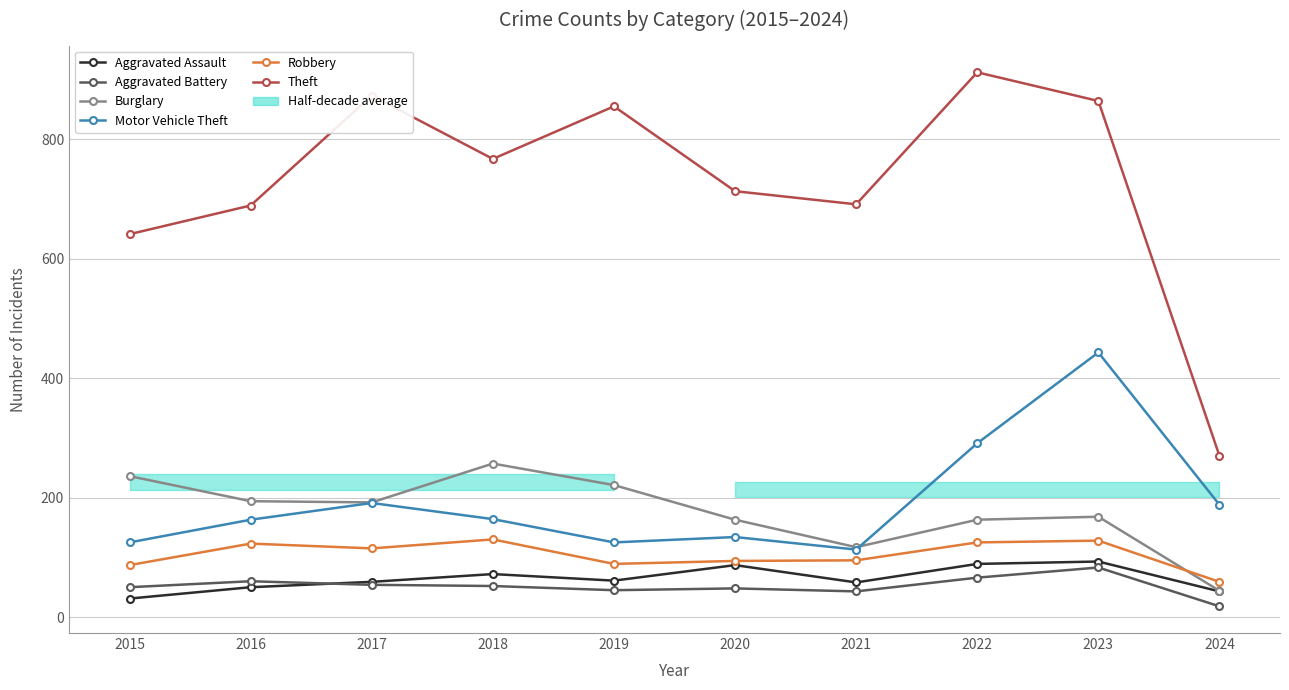

What is the value of the Theft point at the 4th from the left?

767